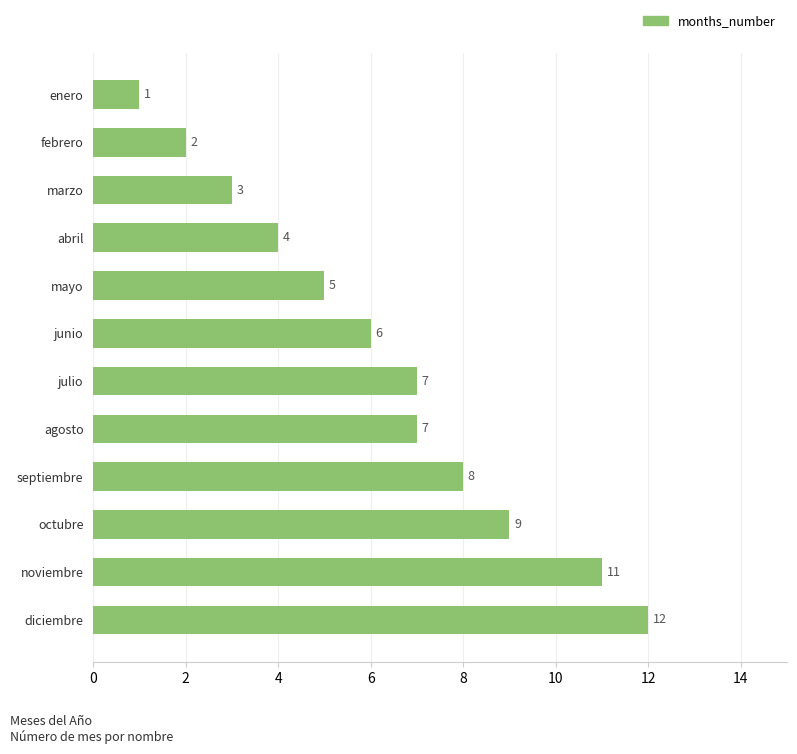

What is the difference between the maximum and second lowest values?

10